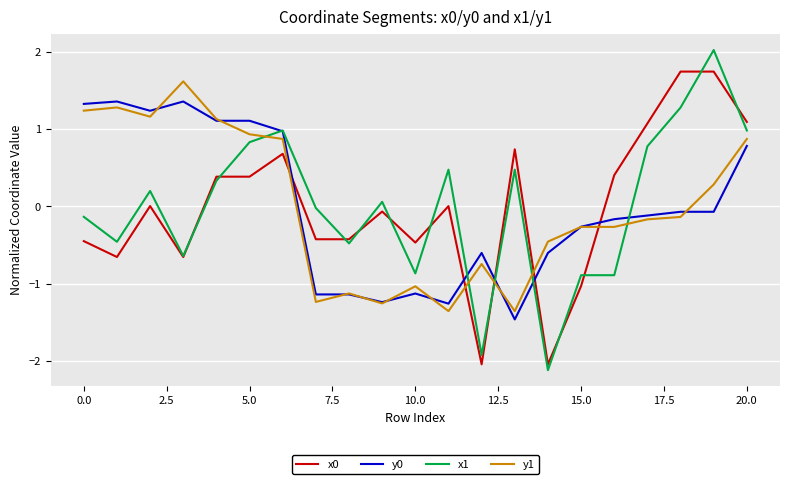

What is the maximum value shown in the chart?

2.0